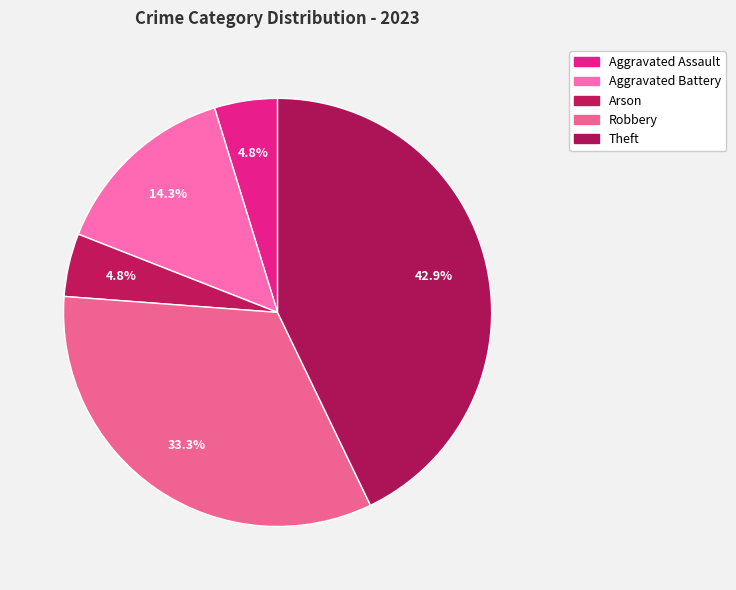

How many segments does this pie chart have?

5